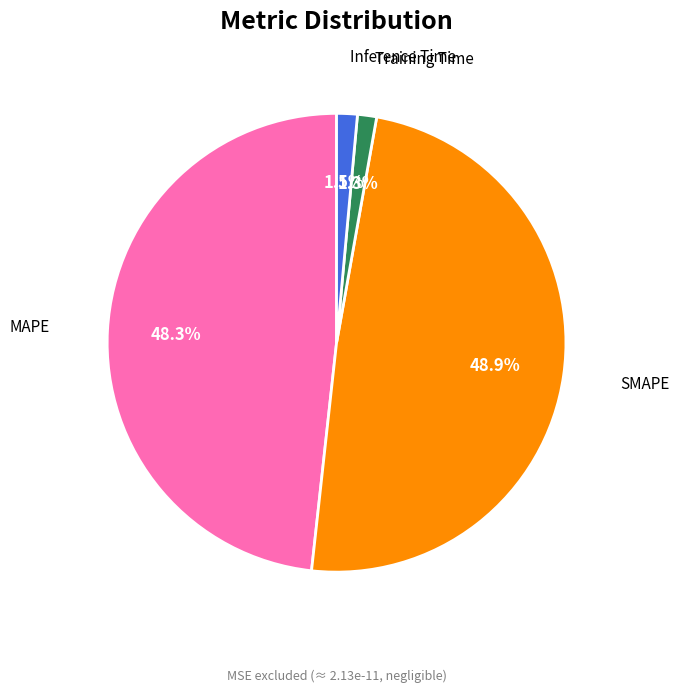

What is the largest slice in the pie chart?

SMAPE